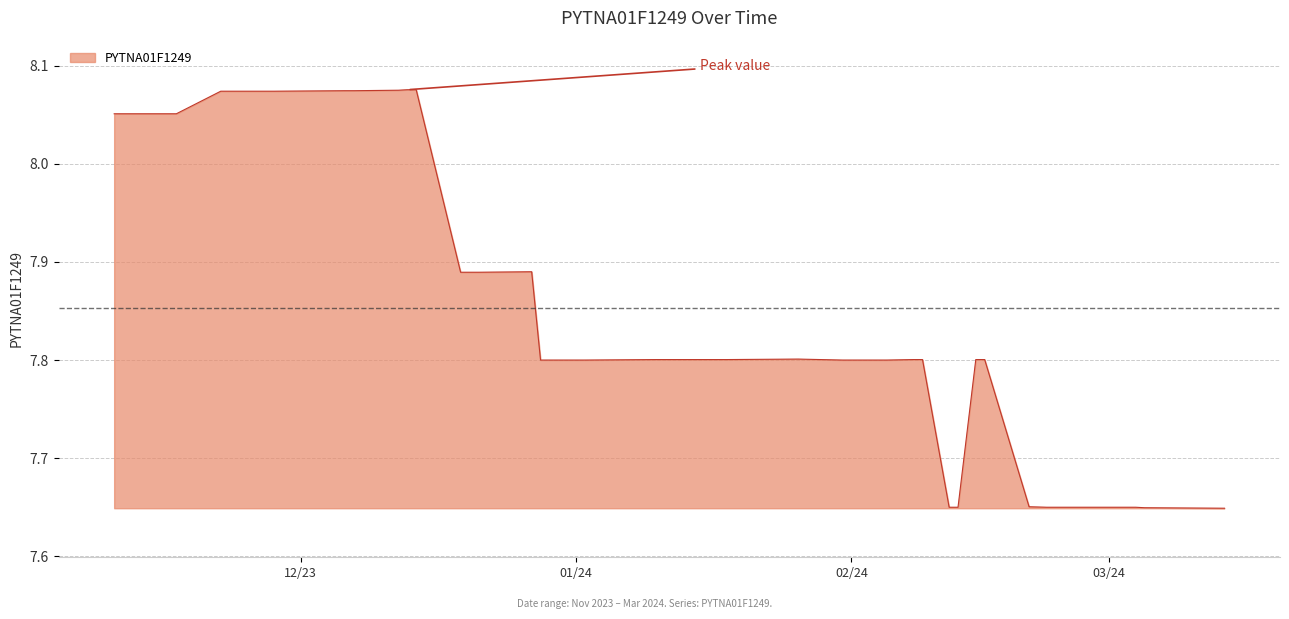

Reading left to right, transcribe all the data shown in this chart.

2024-03-14=7.6	2024-03-05=7.6	2024-03-04=7.7	2024-02-26=7.7	2024-02-23=7.7	2024-02-21=7.7	2024-02-16=7.8	2024-02-15=7.8	2024-02-13=7.7	2024-02-12=7.7	2024-02-09=7.8	2024-02-08=7.8	2024-02-05=7.8	2024-02-02=7.8	2024-02-01=7.8	2024-01-31=7.8	2024-01-26=7.8	2024-01-18=7.8	2024-01-16=7.8	2024-01-15=7.8	2024-01-12=7.8	2024-01-11=7.8	2024-01-10=7.8	2024-01-02=7.8	2023-12-28=7.8	2023-12-27=7.9	2023-12-21=7.9	2023-12-20=7.9	2023-12-19=7.9	2023-12-14=8.1	2023-12-13=8.1	2023-12-12=8.1	2023-12-07=8.1	2023-12-06=8.1	2023-11-28=8.1	2023-11-27=8.1	2023-11-24=8.1	2023-11-22=8.1	2023-11-17=8.1	2023-11-10=8.1